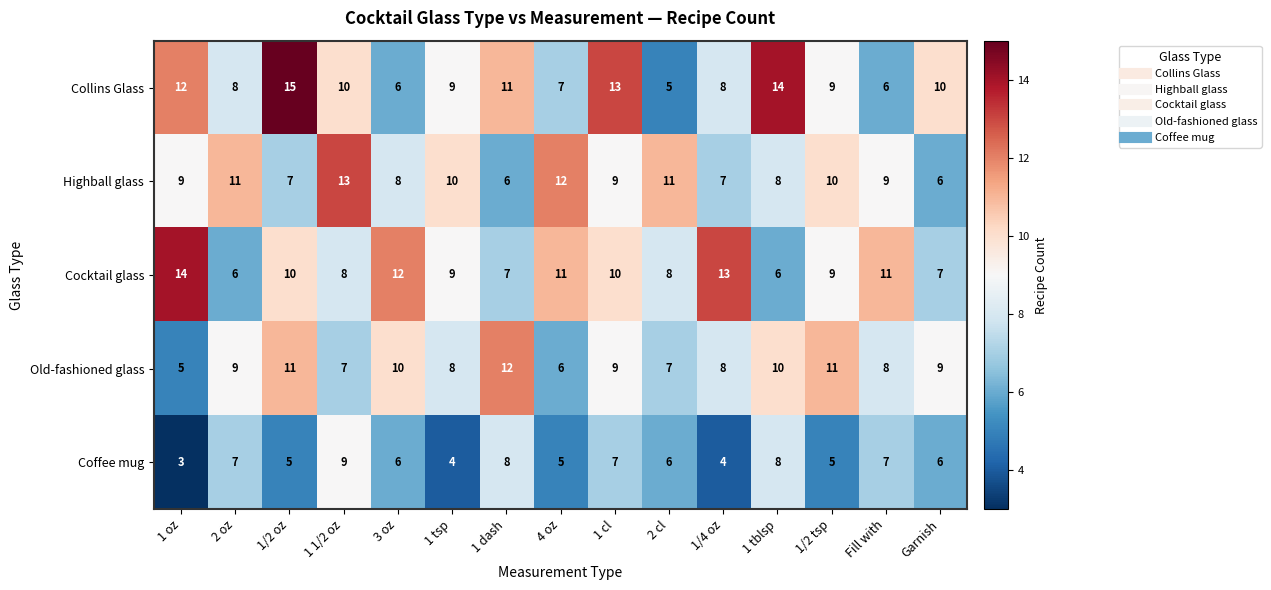

Is the value of Highball glass at 1 tsp greater than the value of Coffee mug at 1 tsp?

Yes